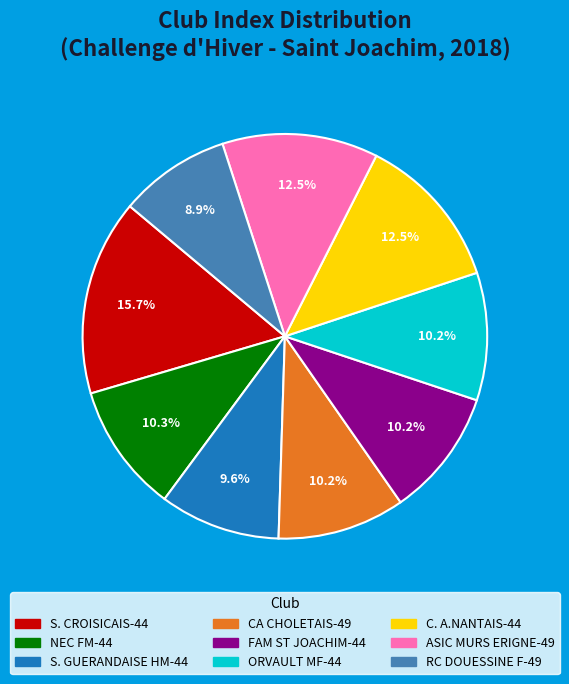

Does FAM ST JOACHIM-44 account for over 50% of the chart?

No